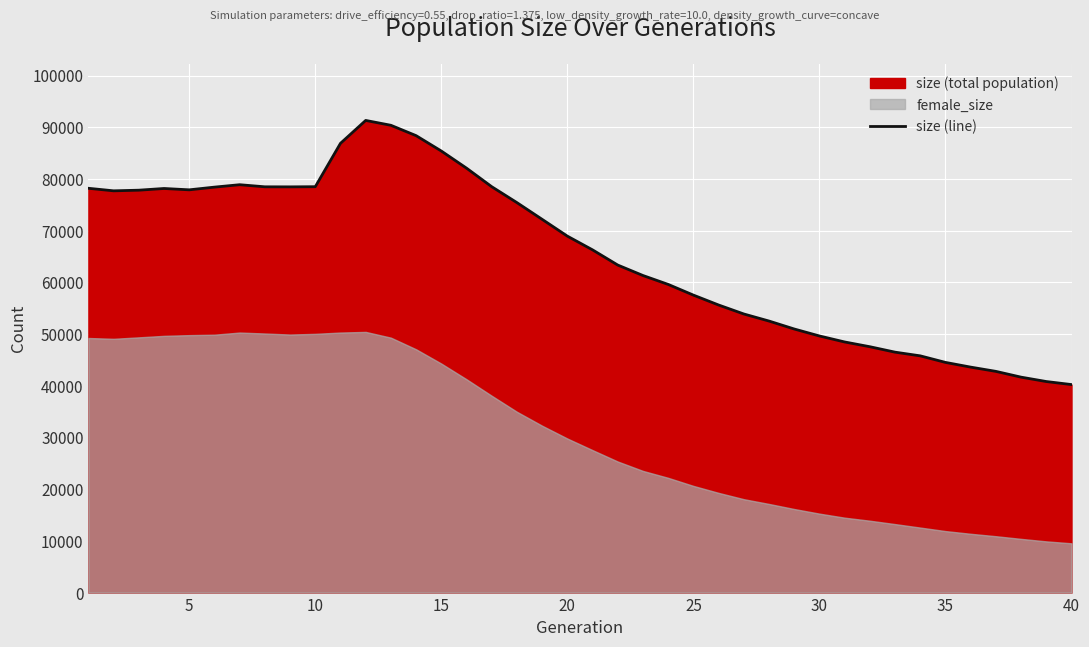

At which category does the data reach its first local valley?

5